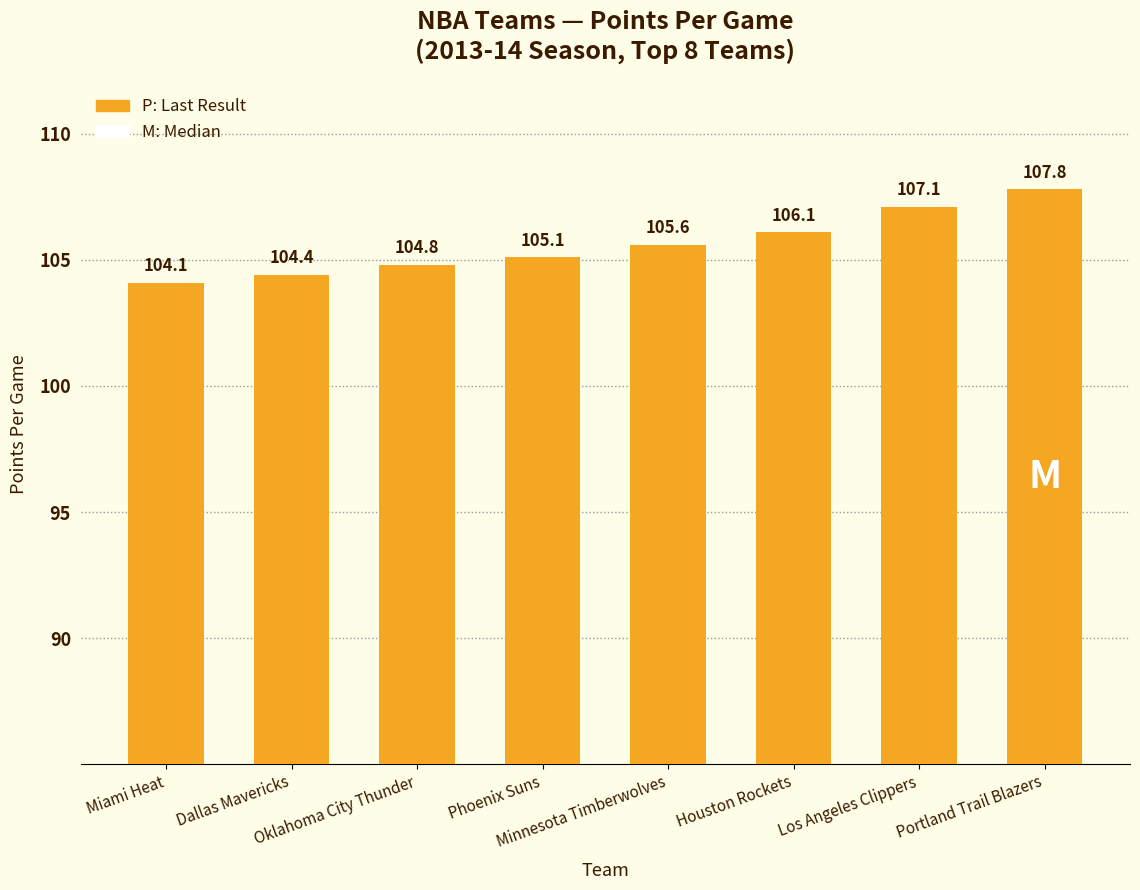

The chart shows a value of 105.6 at Minnesota Timberwolves. True or false?

True